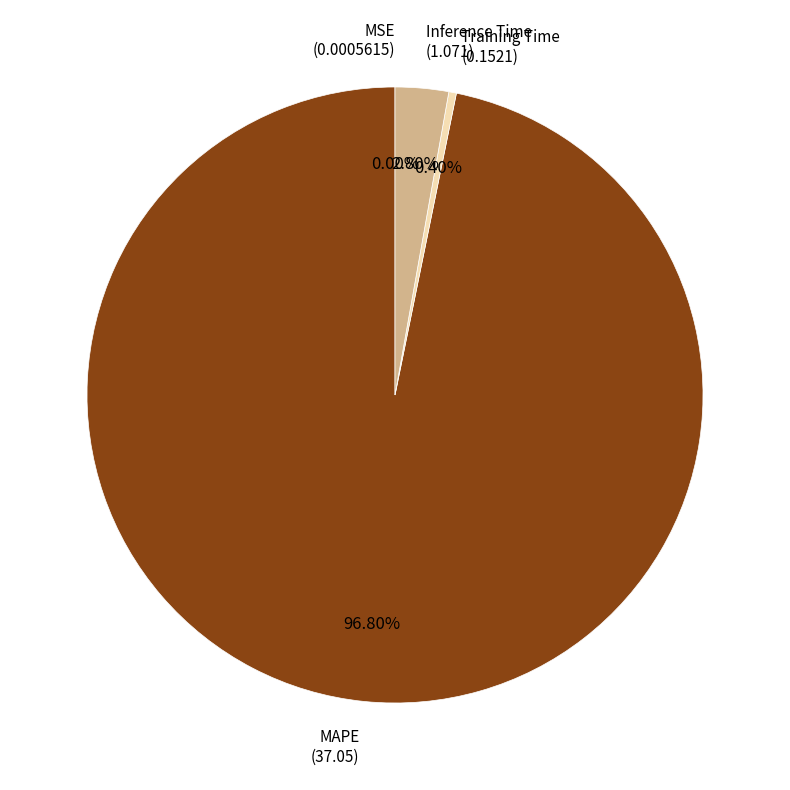

Combined, do MAPE and Inference Time account for over 50%?

Yes